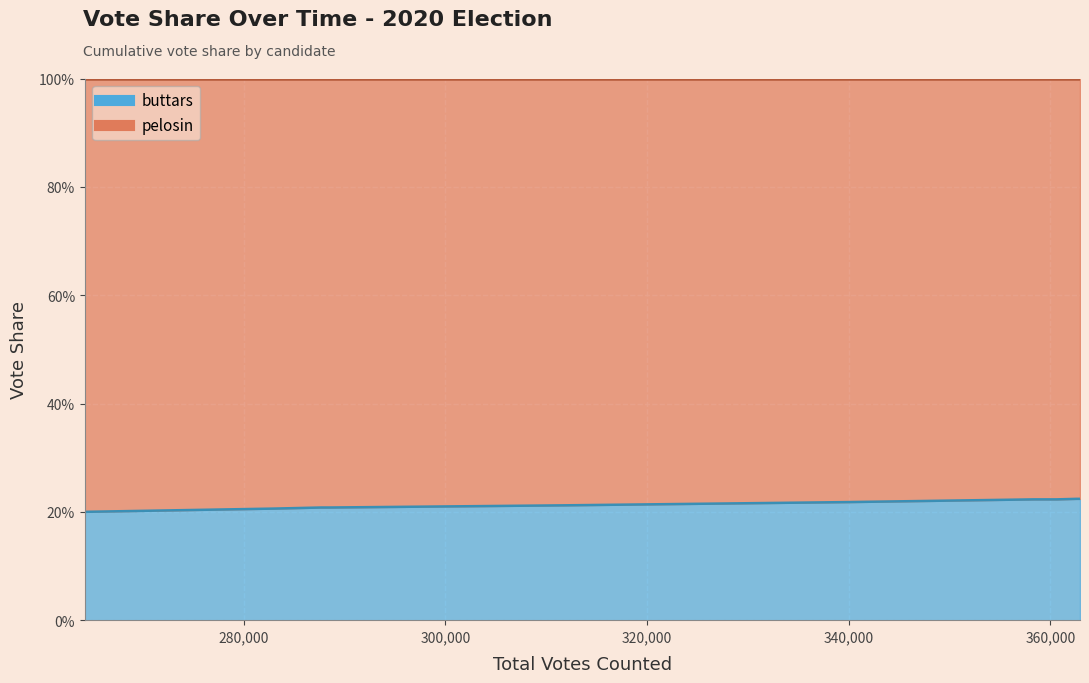

How many values are between 0 and 1?

14